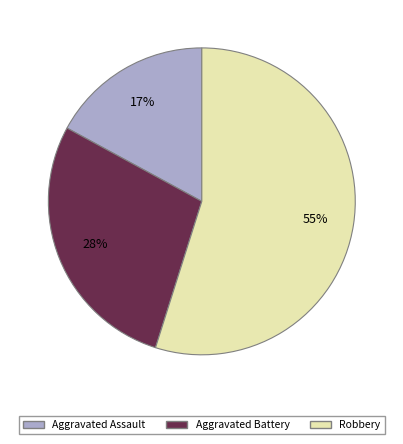

To the nearest percent, what is the average slice percentage?

33%